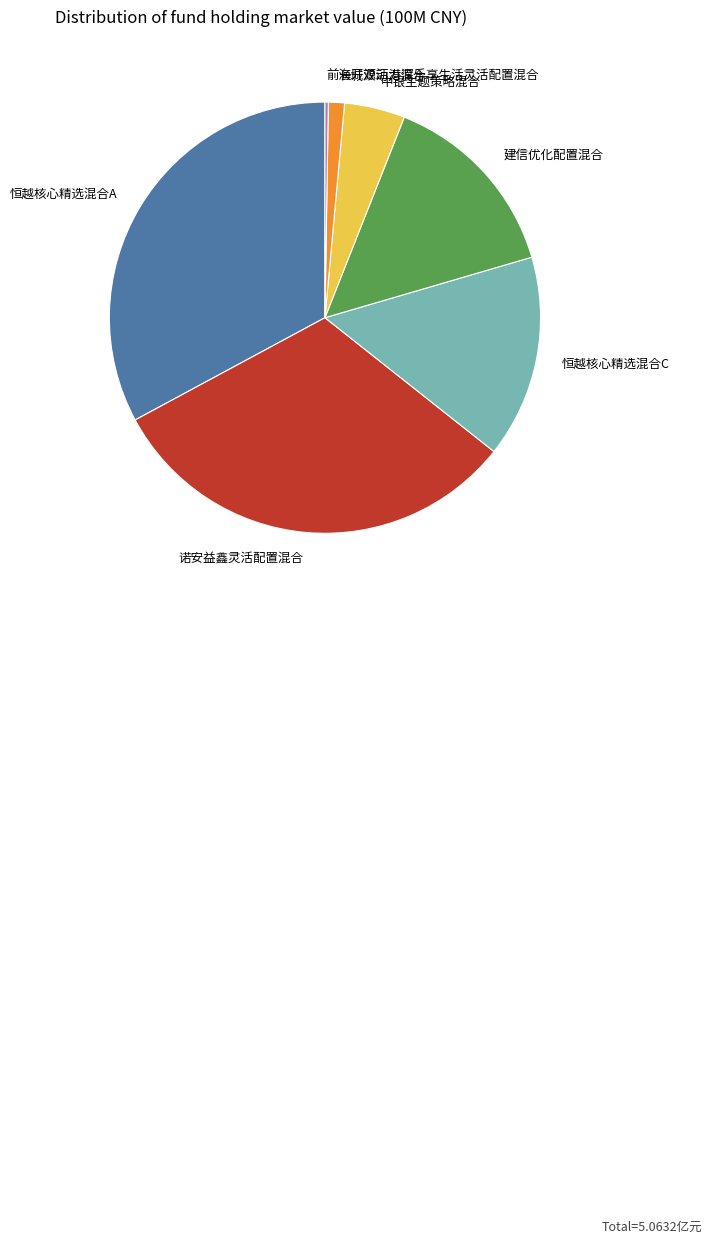

Does 建信优化配置混合 account for over 50% of the chart?

No